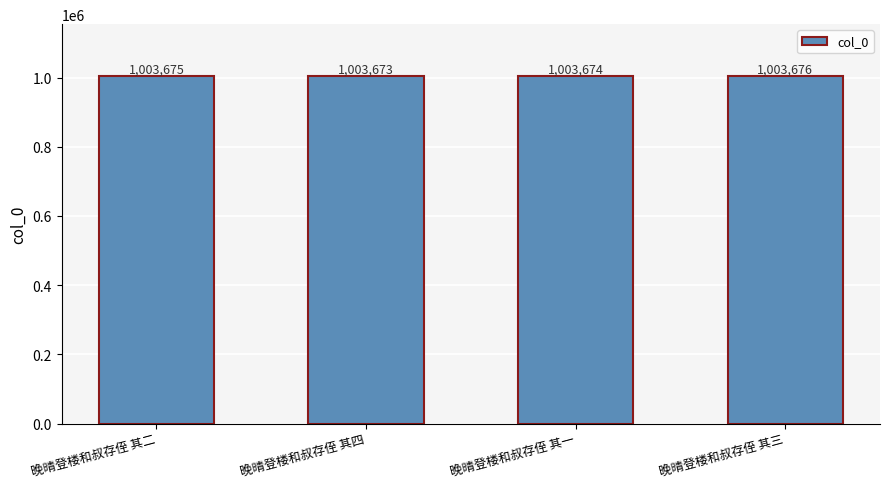

What is the value of the 3rd bar from the left?

1003674